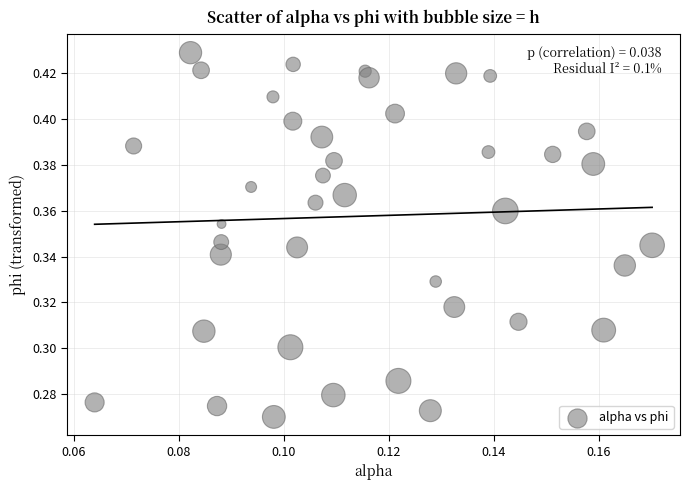

How many points are shown in the scatter plot?

40